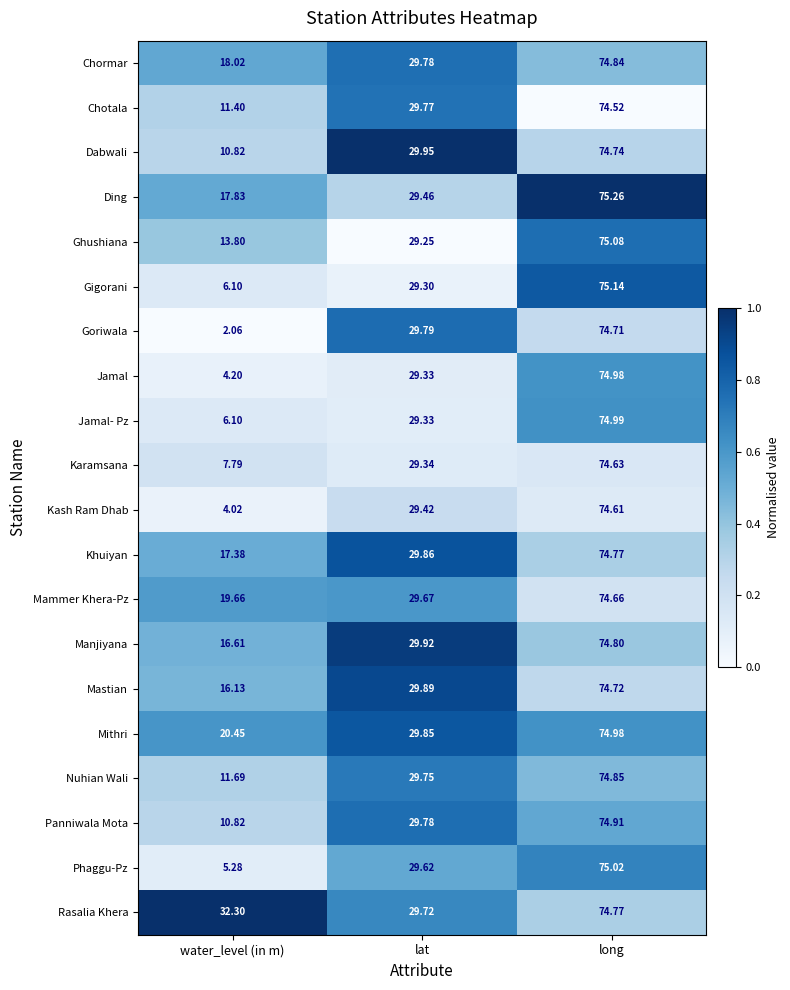

What is the spread (max minus min) of values at water_level (in m)?

30.2